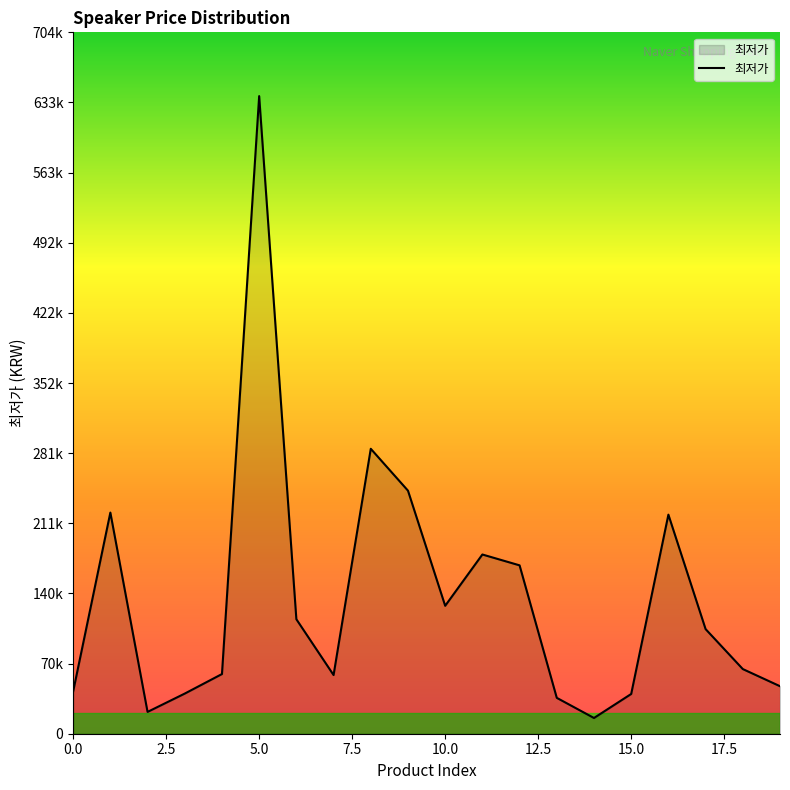

Rank the categories by value from lowest to highest.

14, 2, 13, 15, 3, 0, 19, 7, 4, 18, 17, 6, 10, 12, 11, 16, 1, 9, 8, 5